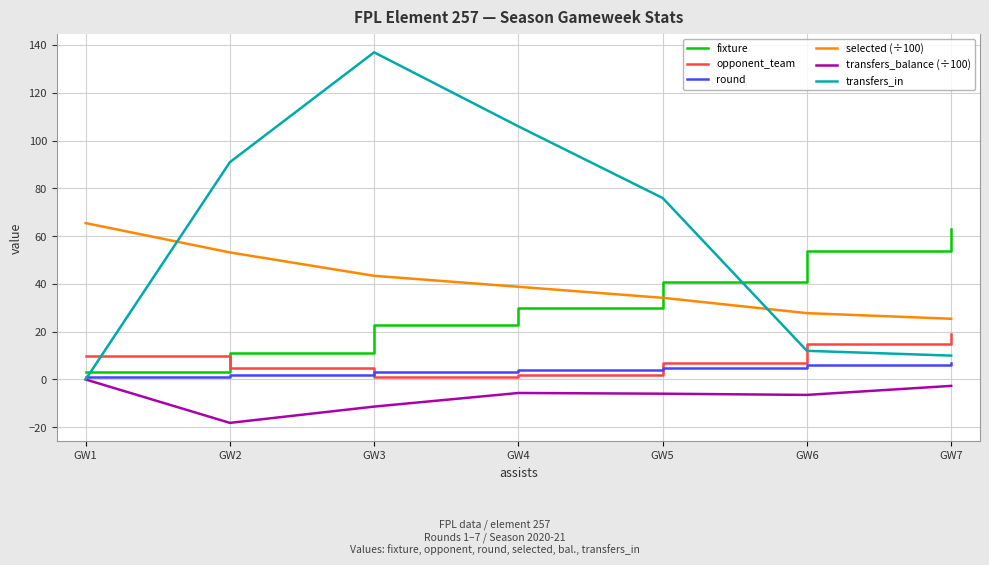

What is the approximate value of round at GW4?

4.0